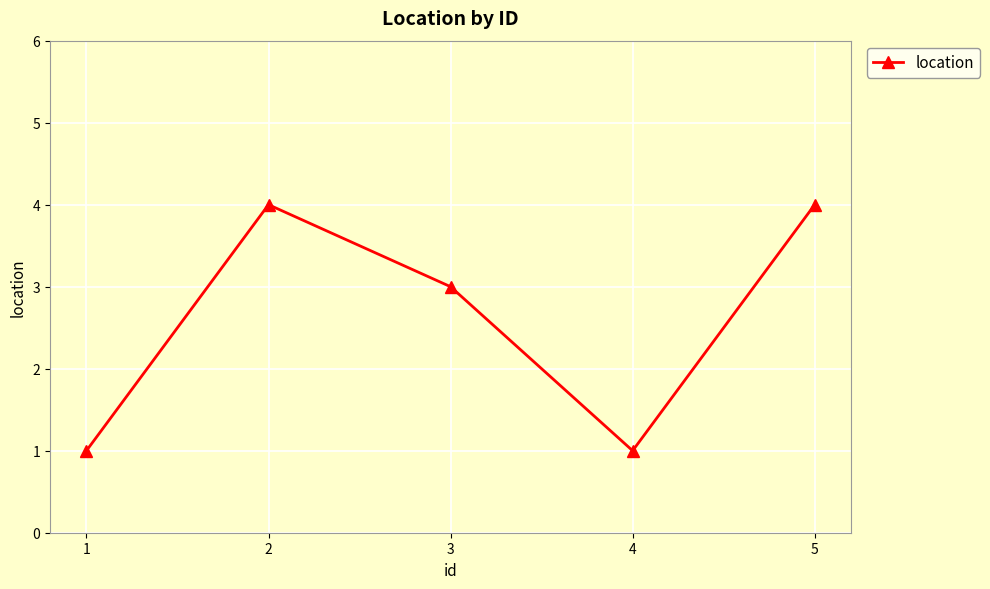

The chart shows a value of 2 at 1. True or false?

False